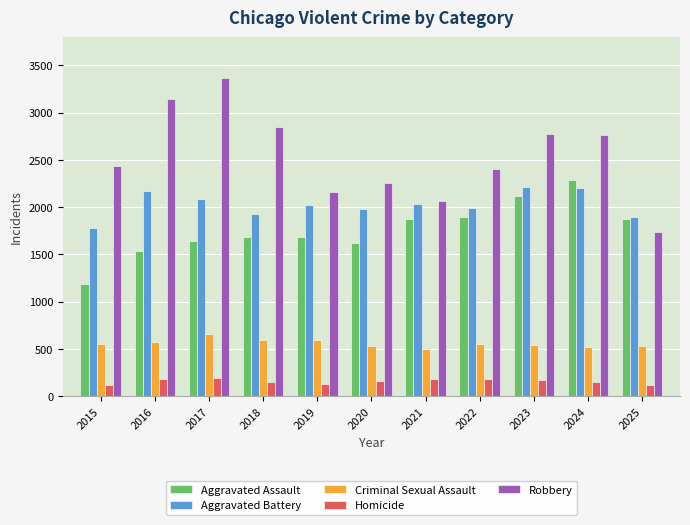

What are all the series names shown in the legend?

Aggravated Assault, Aggravated Battery, Criminal Sexual Assault, Homicide, Robbery